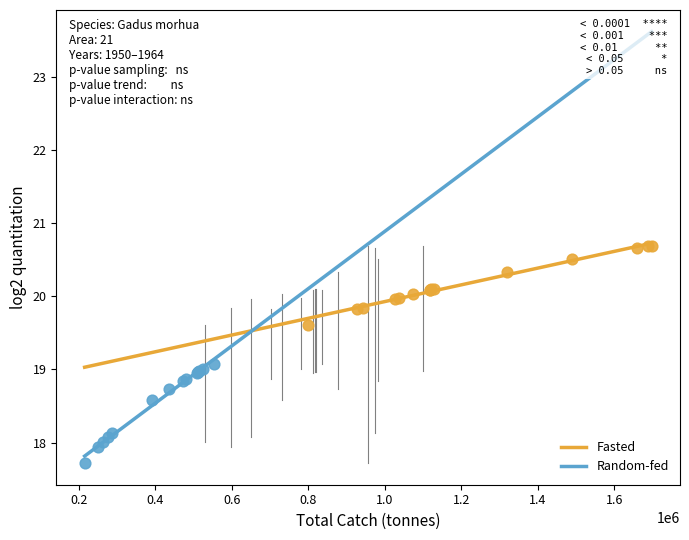

Which series contains the highest Y value?

Fasted